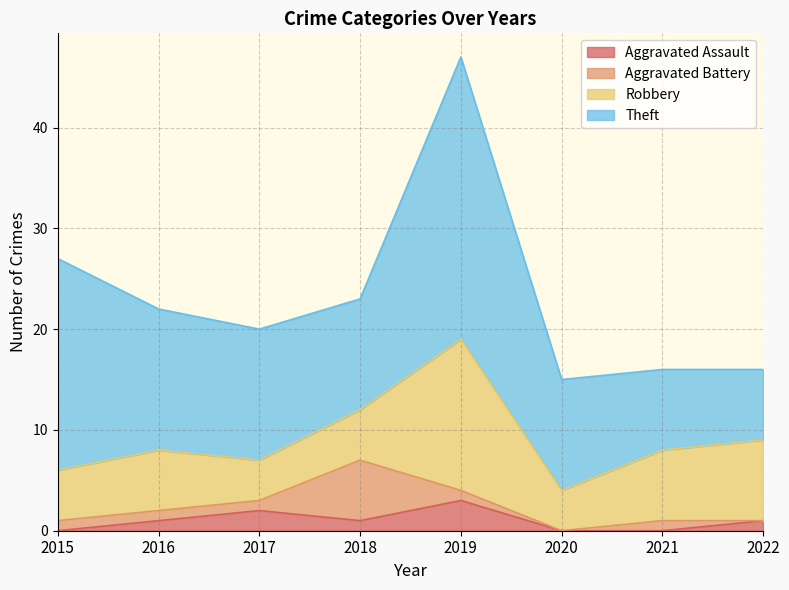

At which category is the sum across all series the highest?

2019